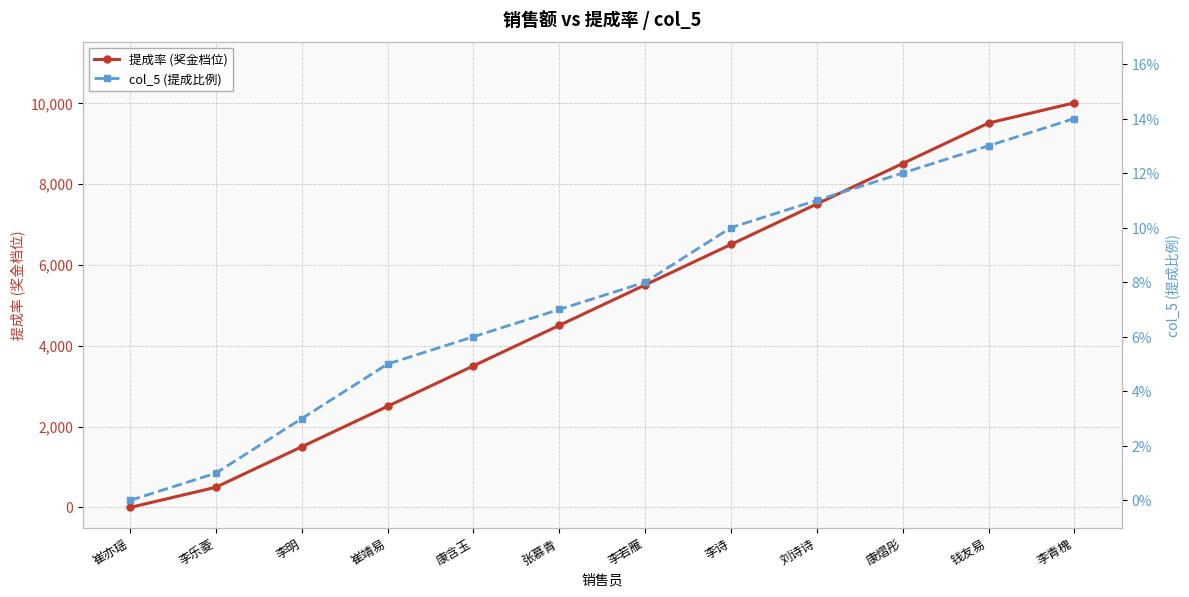

Which label corresponds to the largest value in the chart?

李青槐